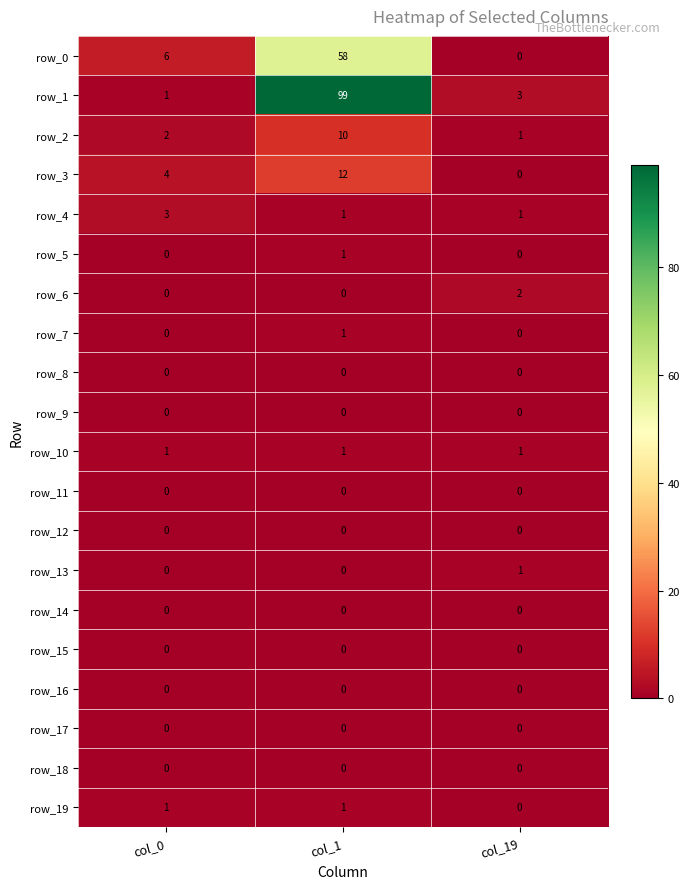

Which series changed the most between col_0 and col_1?

row_1